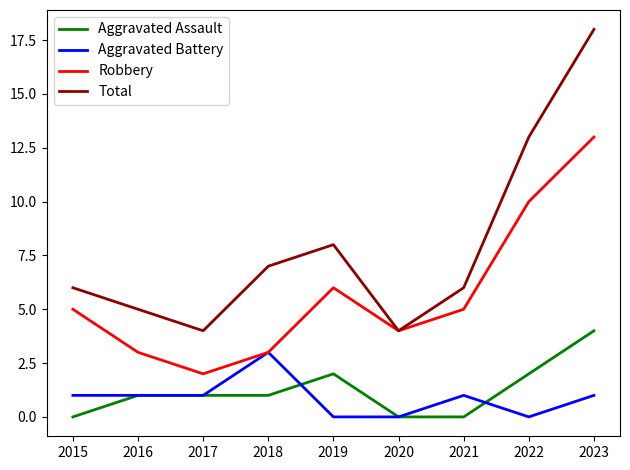

Which category has the lowest value in the Robbery series?

2017